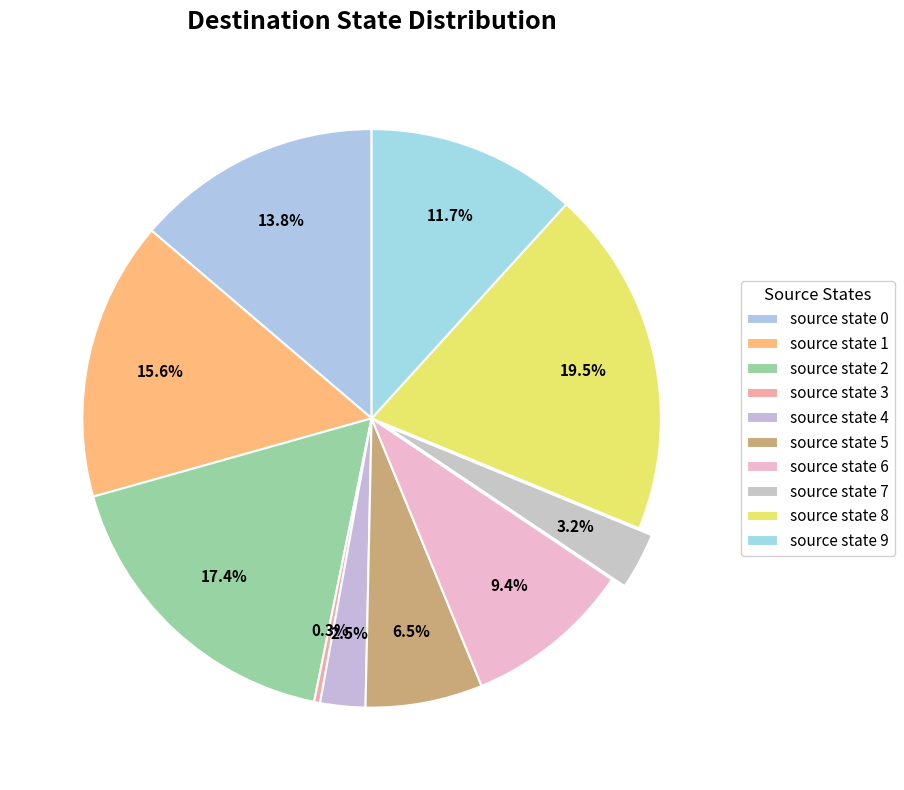

How many segments does this pie chart have?

10